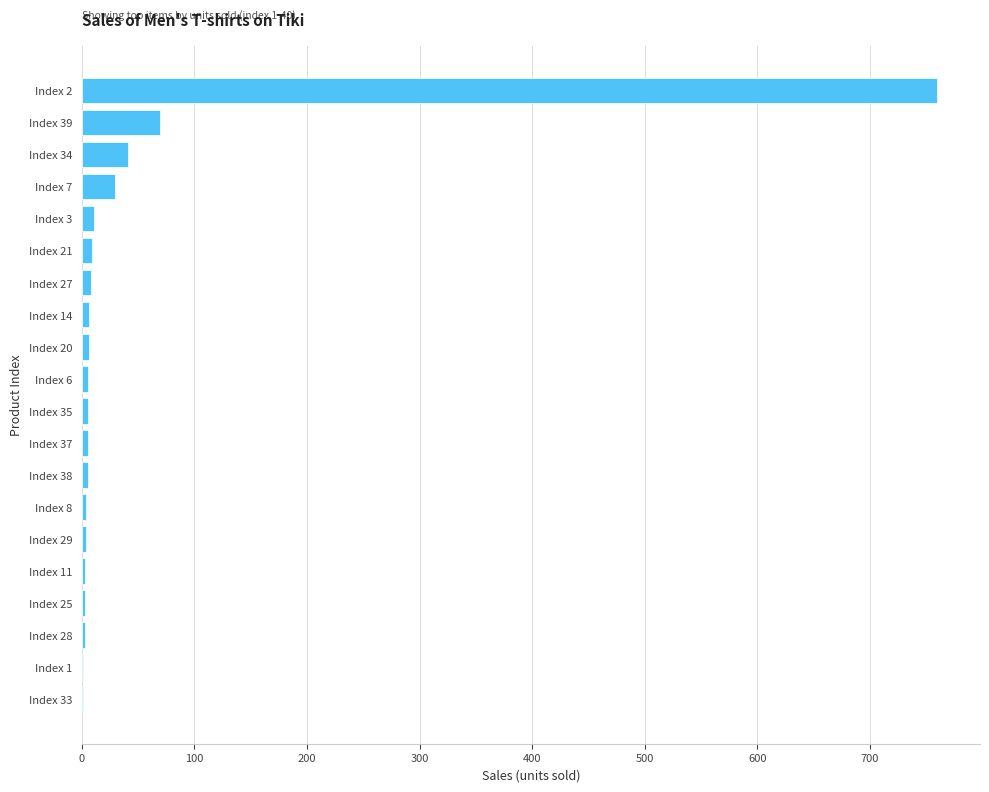

The value at Index 39 is 69. True or false?

True